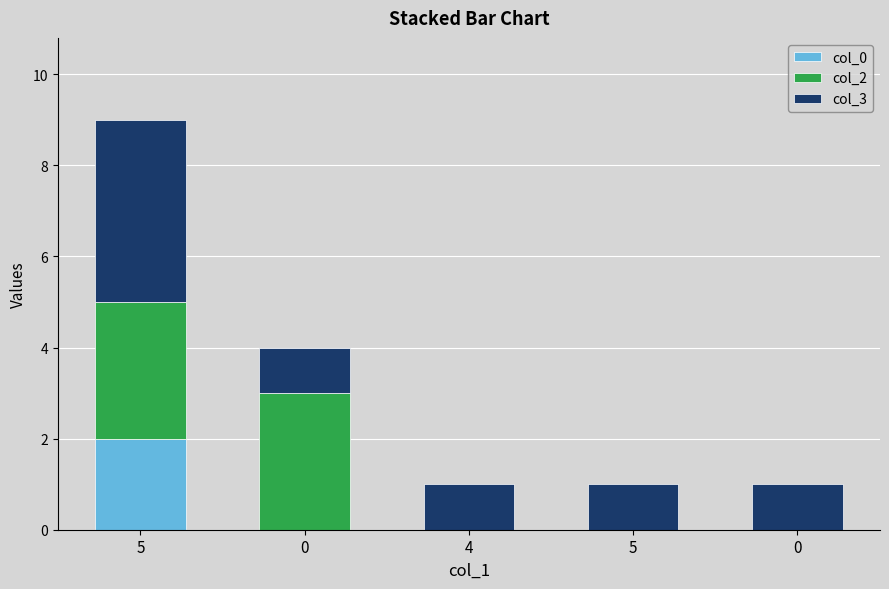

Are the bars grouped side by side (vs. stacked)?

No